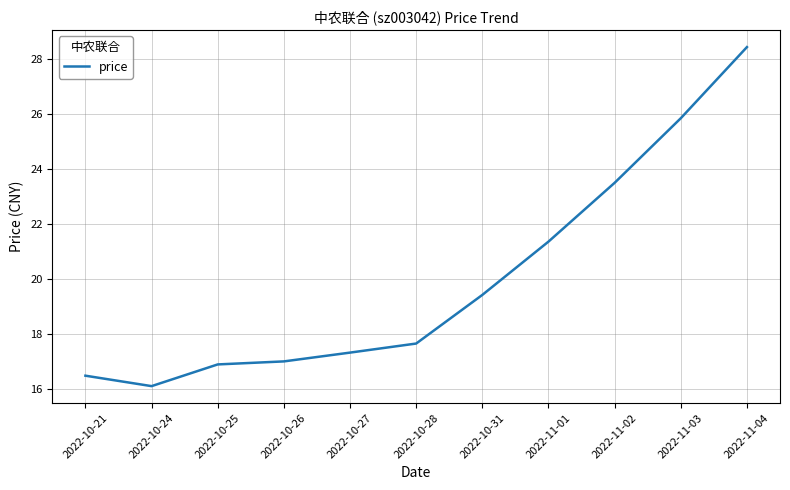

What is the average value?

20.0